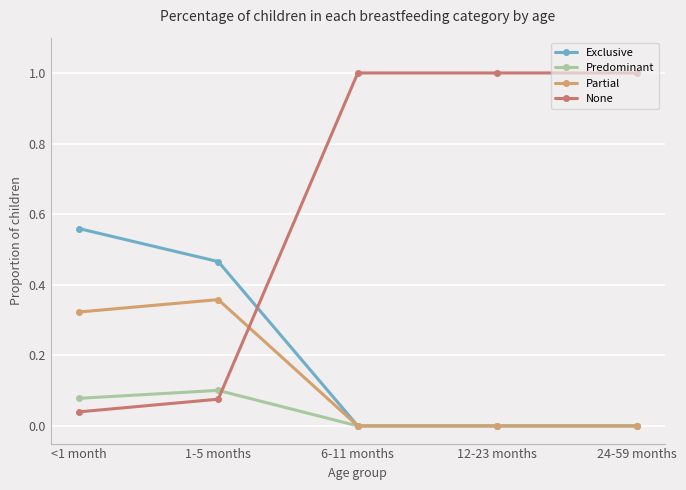

How many distinct data groups are displayed?

4